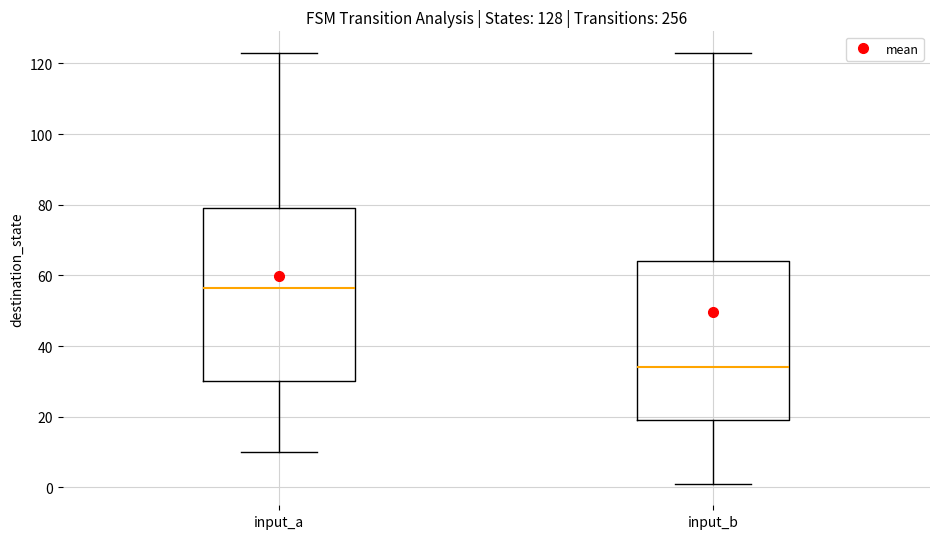

Comparing the boxes themselves (not the whiskers), which one is the tallest?

input_a